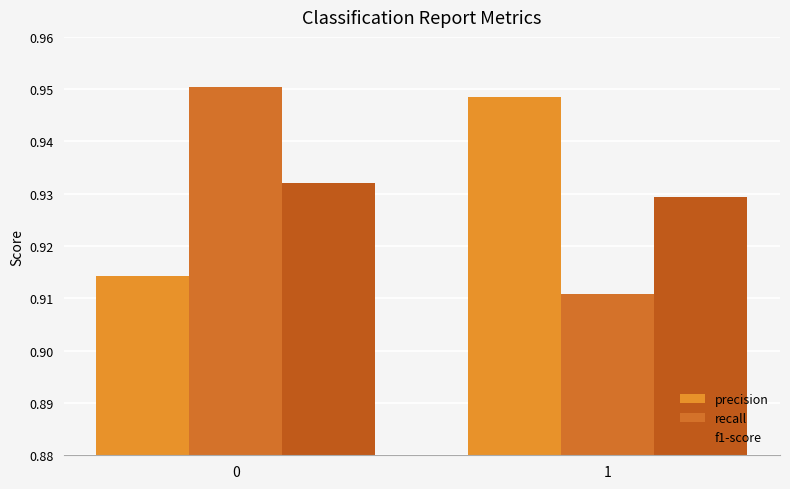

Are the bars grouped side by side (vs. stacked)?

Yes